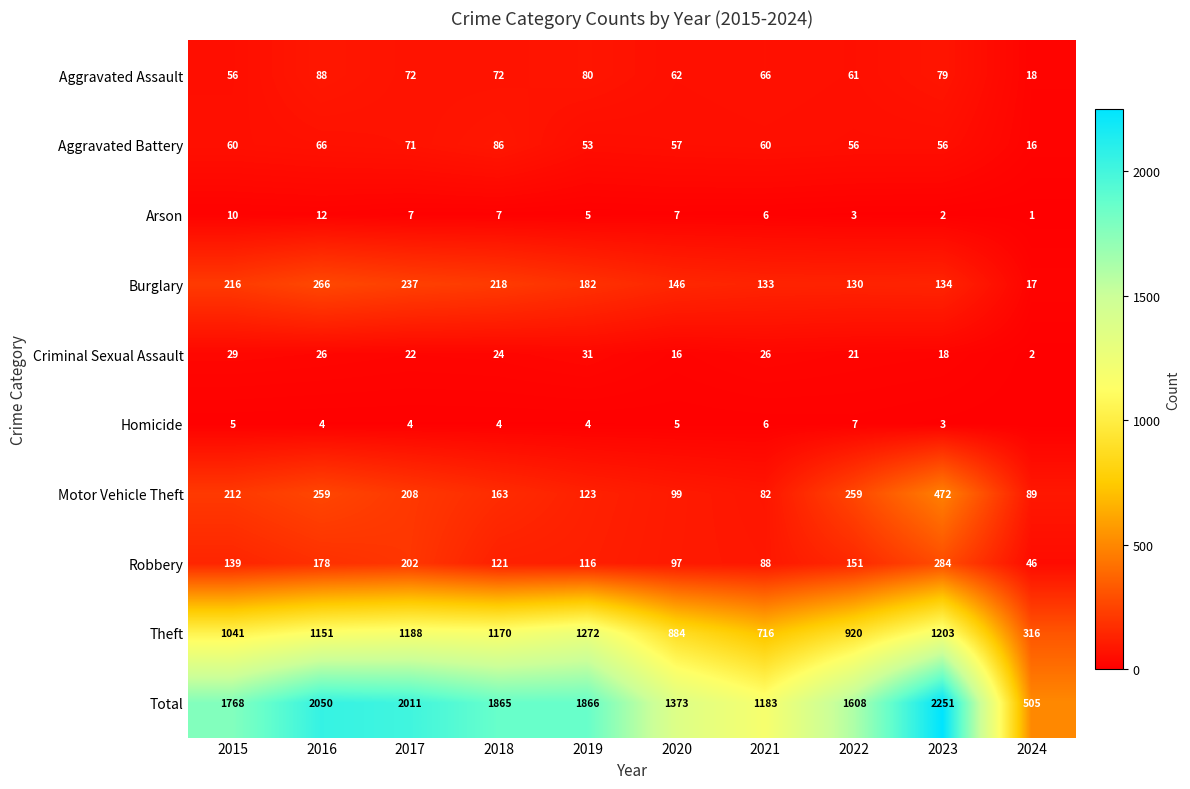

Count the number of categories in the chart.

10